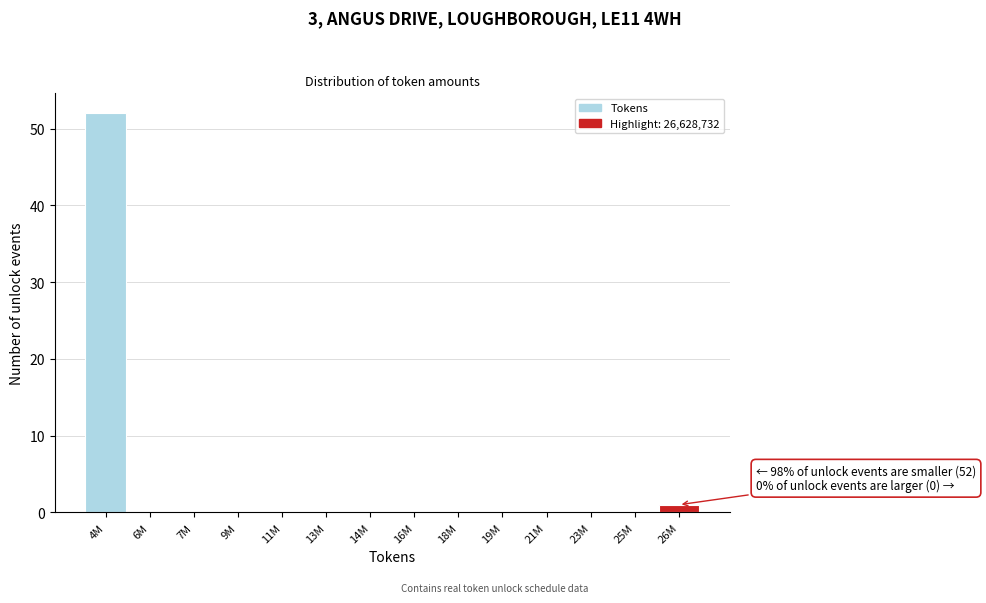

Reading left to right, transcribe all the data shown in this chart.

4M=52	6M=0	7M=0	9M=0	11M=0	13M=0	14M=0	16M=0	18M=0	19M=0	21M=0	23M=0	25M=0	26M=1